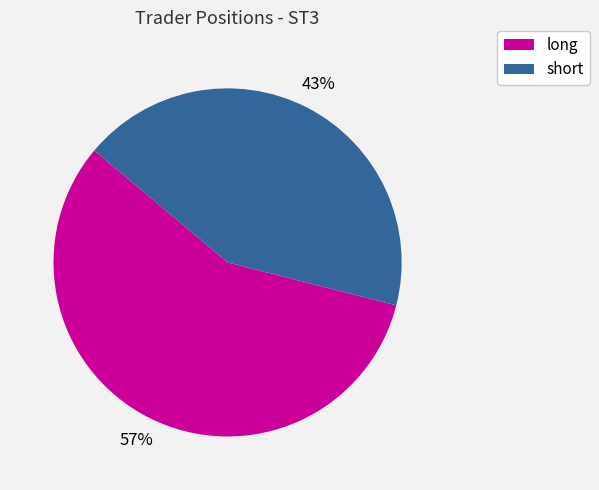

How many segments does this pie chart have?

2